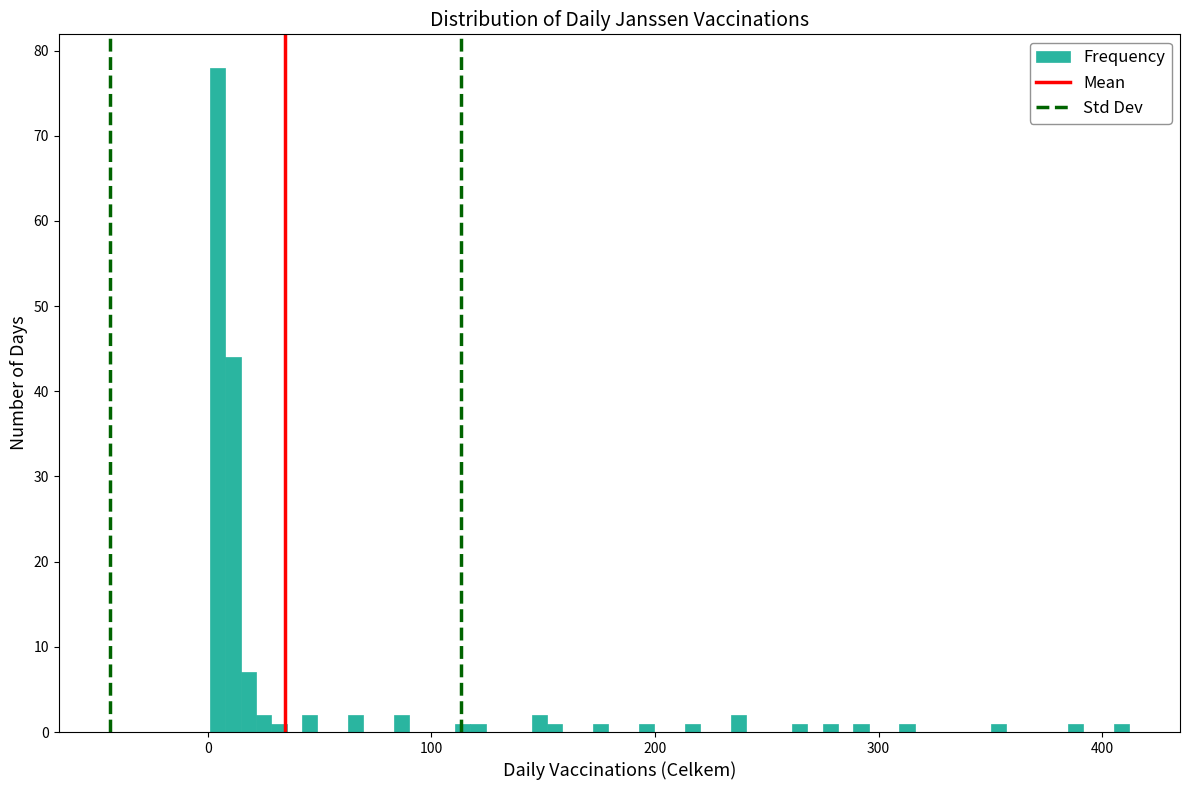

Around what value on the x-axis is the tallest bar? Give the approximate position of its centre, as read against the axis.

0